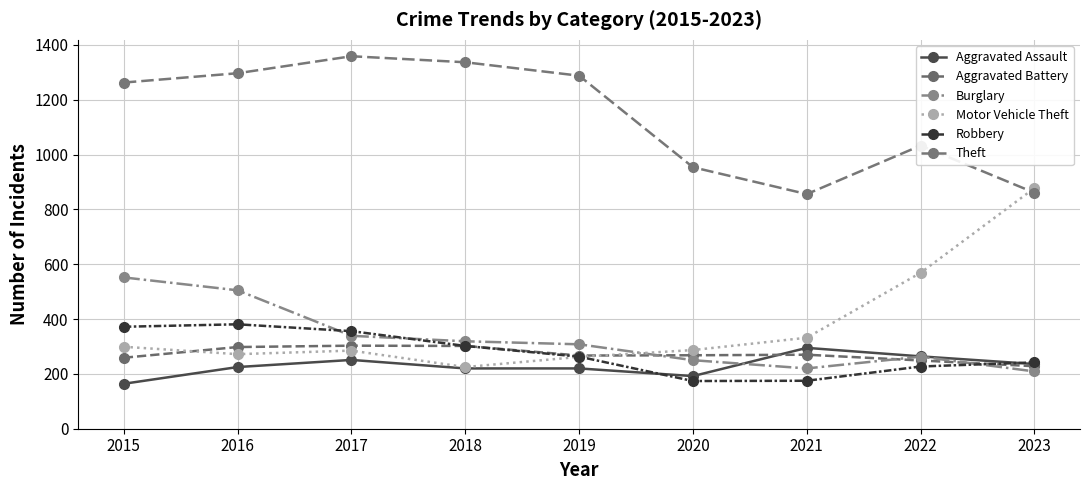

At which category does the chart reach its peak across all series?

2017